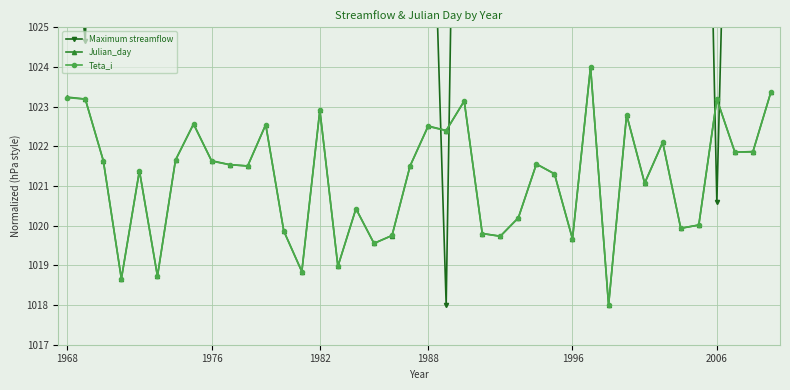

True or false: Maximum streamflow and Teta_i intersect in this chart.

True